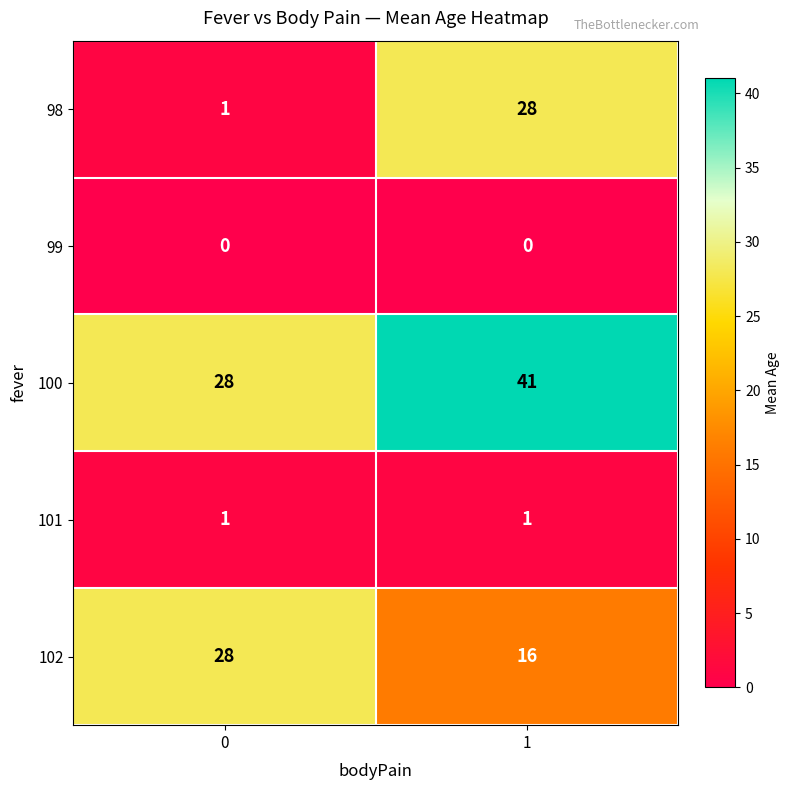

The 100 series shows 28 at 0. True or false?

True